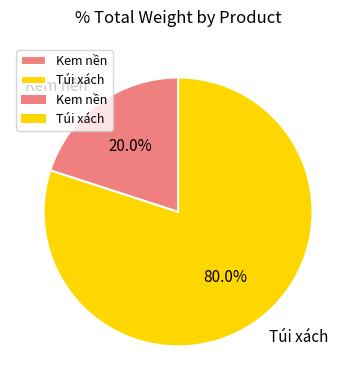

To the nearest percent, what is the difference between the Túi xách and Kem nền slice percentages?

60%